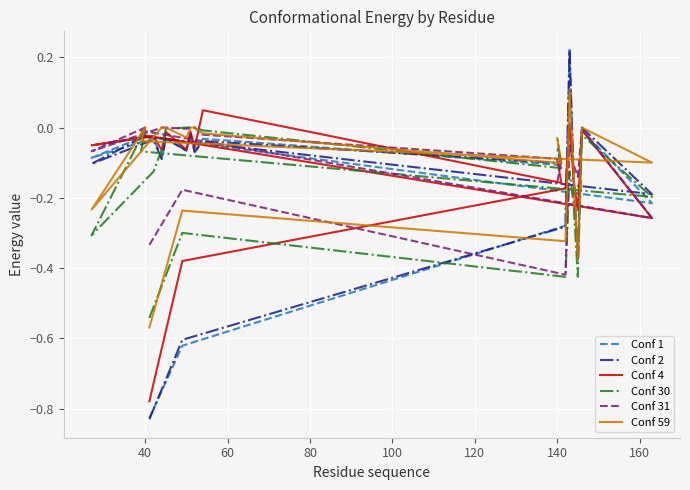

Does the chart display data point markers on the line(s)?

No